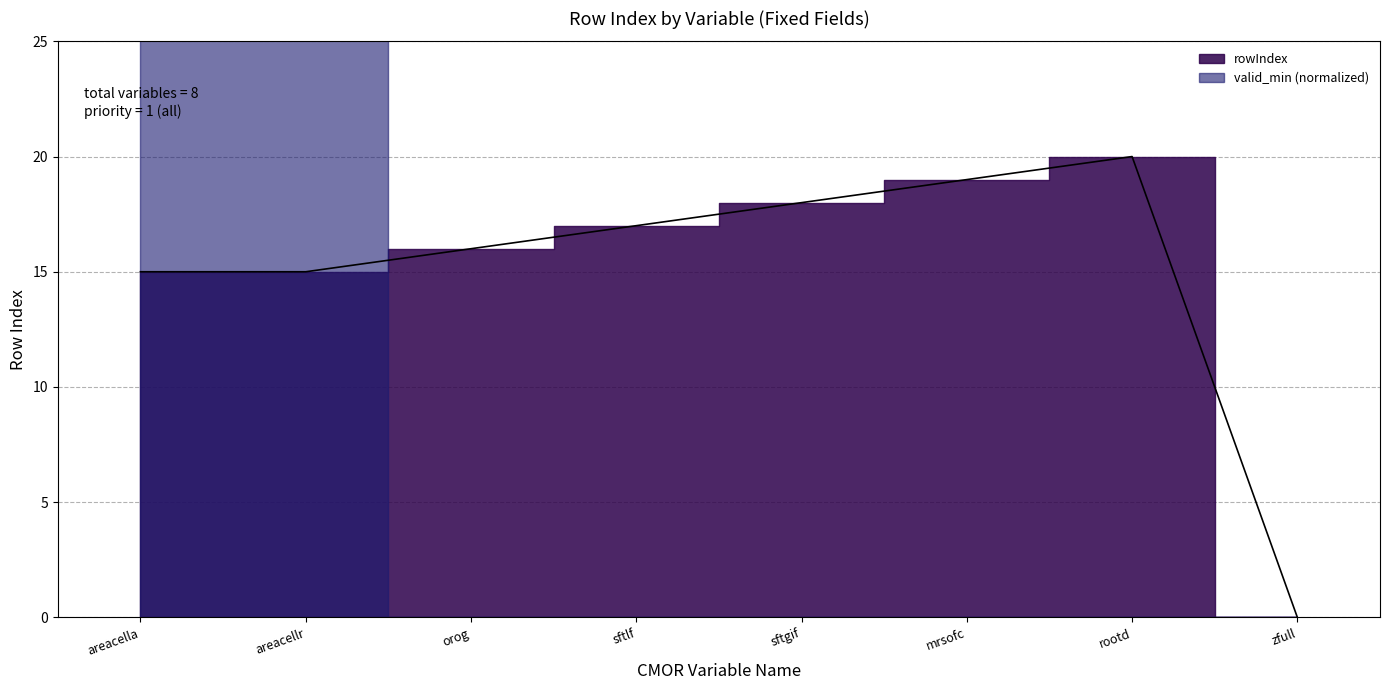

Count the number of values greater than 17.

3